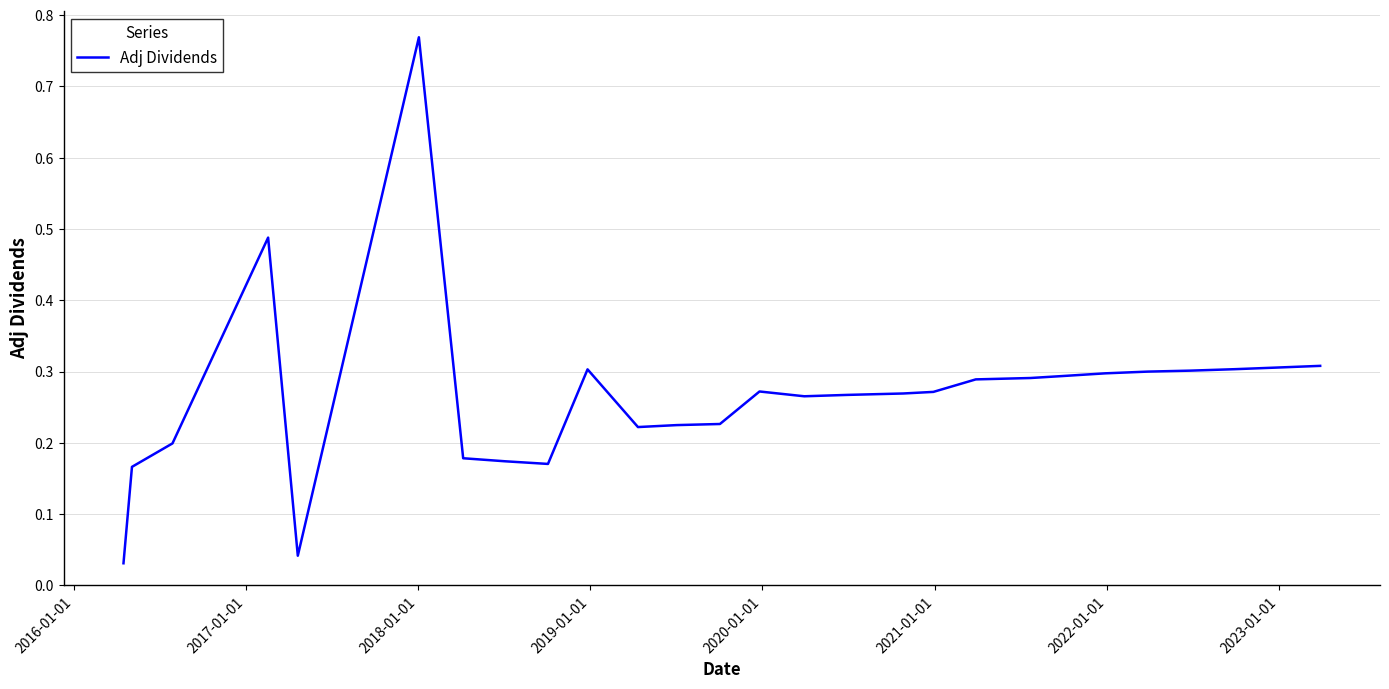

What is the difference between the maximum and minimum values?

0.7